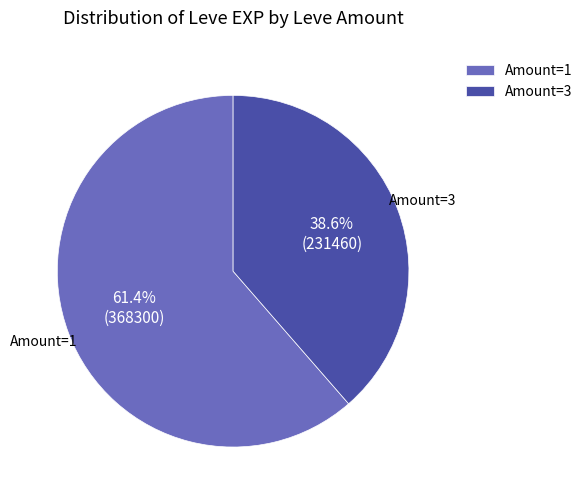

What is the largest slice in the pie chart?

Amount=1